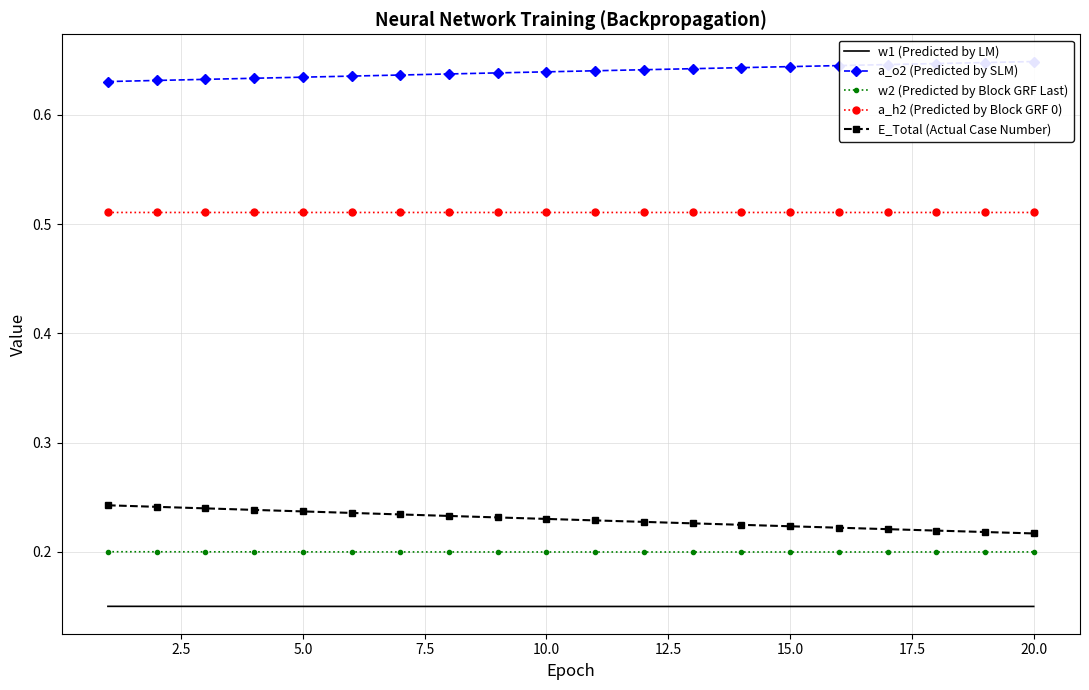

True or false: E_Total (Actual Case Number) and a_o2 (Predicted by SLM) intersect in this chart.

False